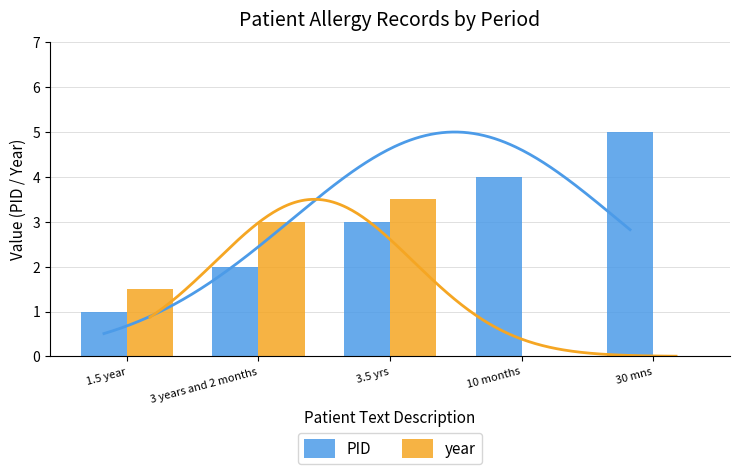

What position from the left is 3 years and 2 months?

2